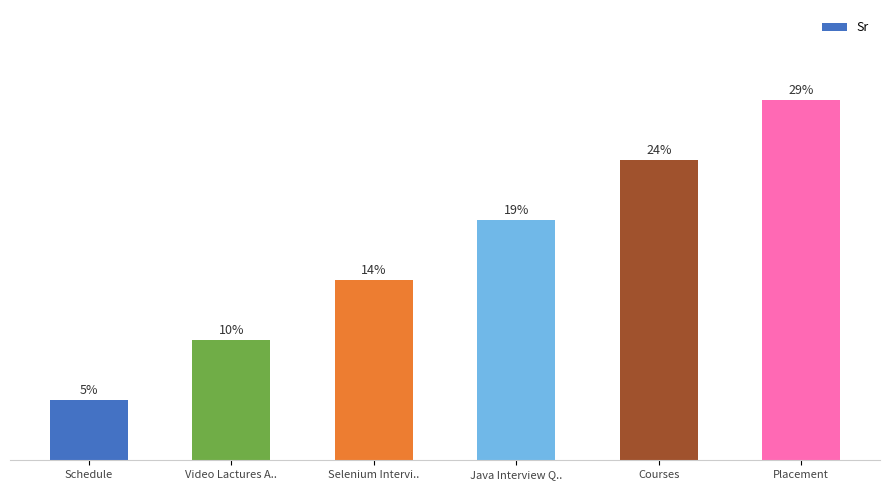

Which label corresponds to the smallest value in the chart?

Schedule